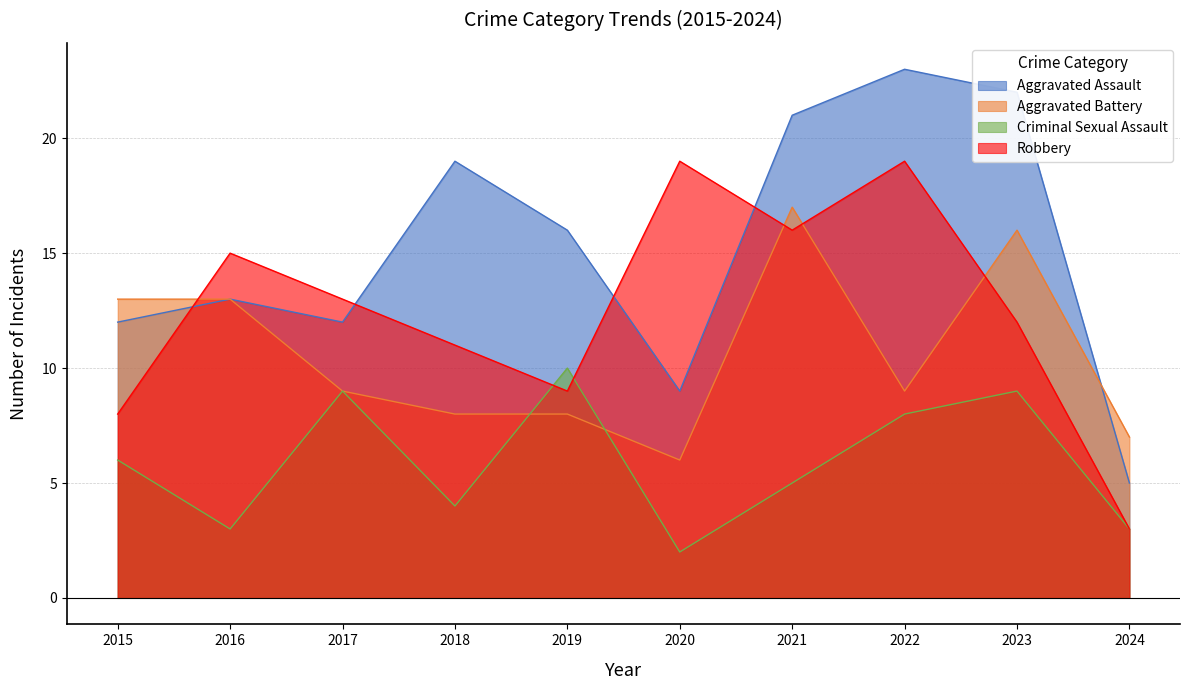

Rank the categories by Criminal Sexual Assault value from highest to lowest.

2019, 2017, 2023, 2022, 2015, 2021, 2018, 2016, 2024, 2020